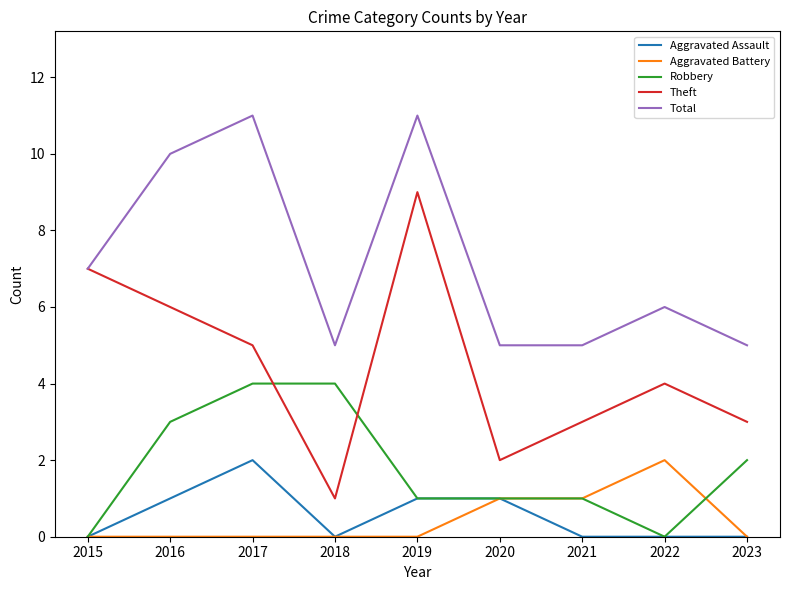

Which series has the largest range (max minus min)?

Theft